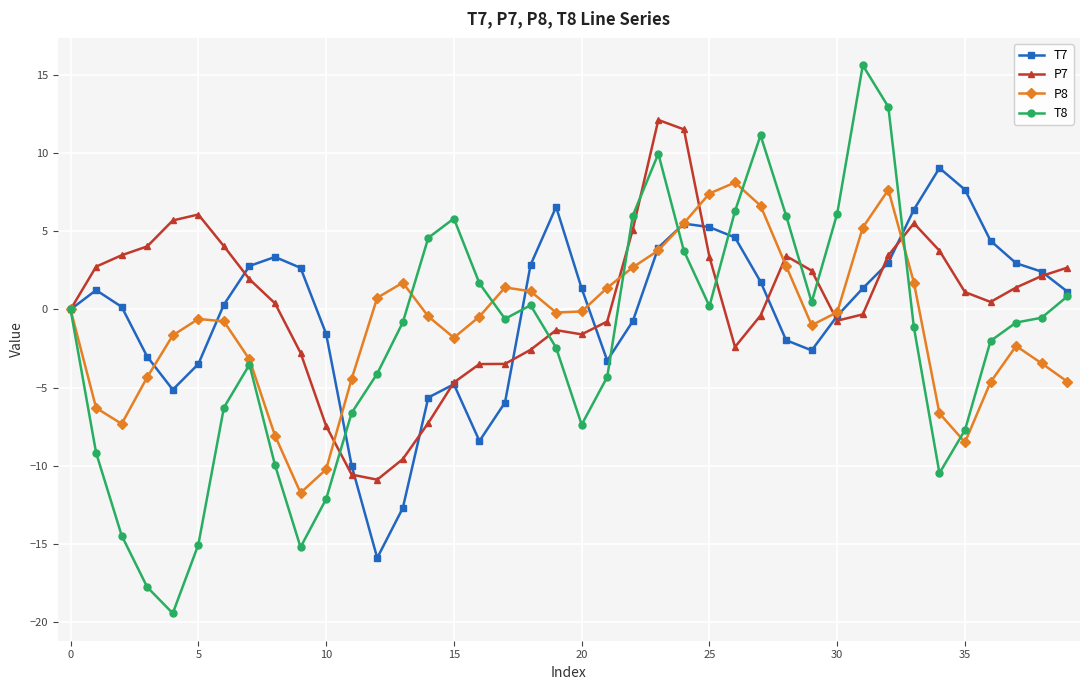

What is the difference between the maximum and second lowest values in the T7 series?

21.8